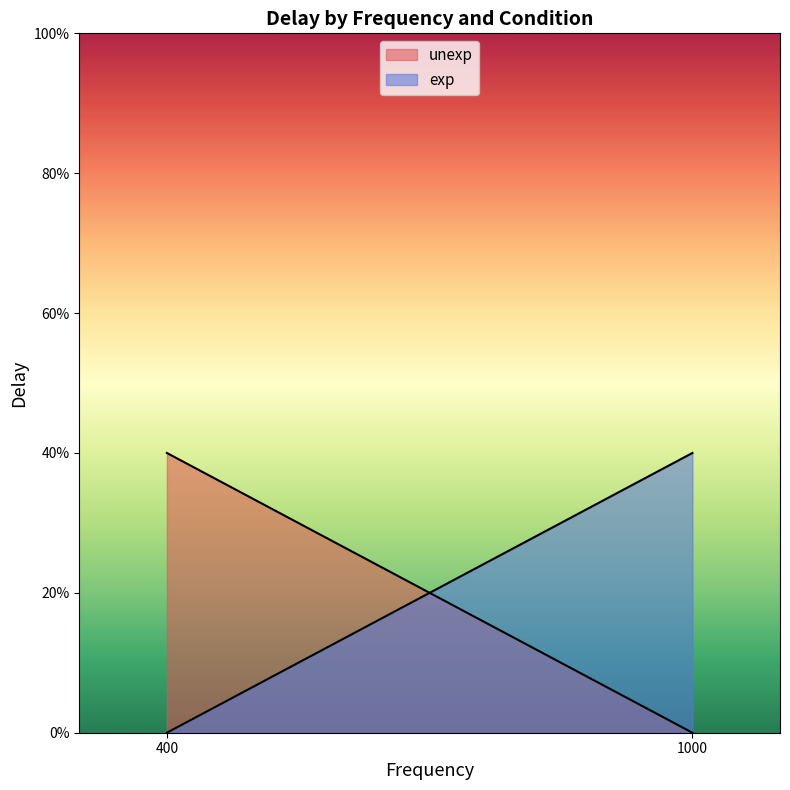

What are all the series names shown in the legend?

unexp, exp